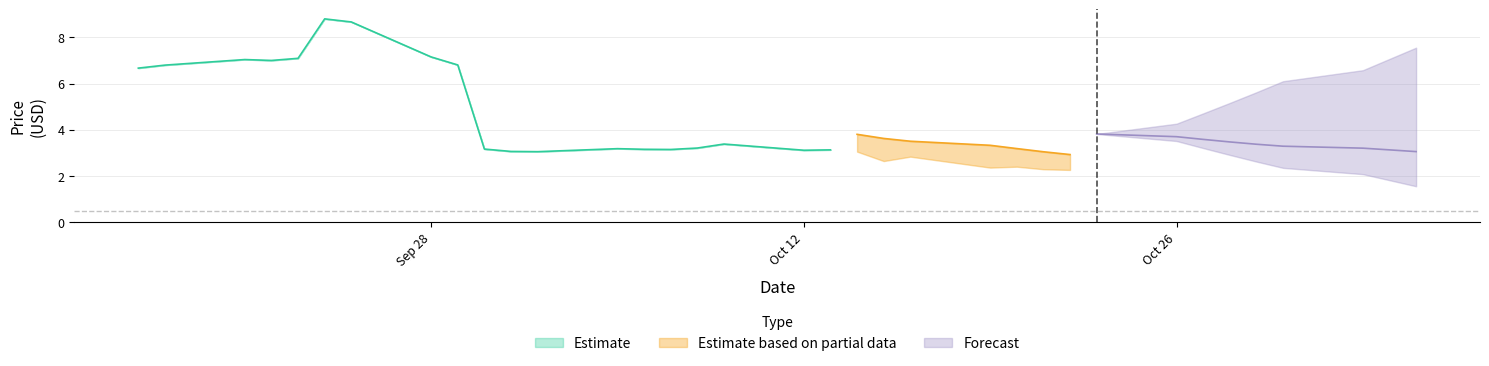

Is this an area chart (filled region under the line)?

No